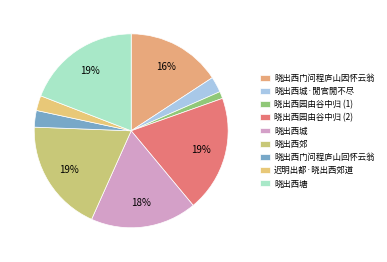

To the nearest percent, what is the combined percentage of 晓出西门问程庐山回怀云翁 and 晓出西郊?

22%